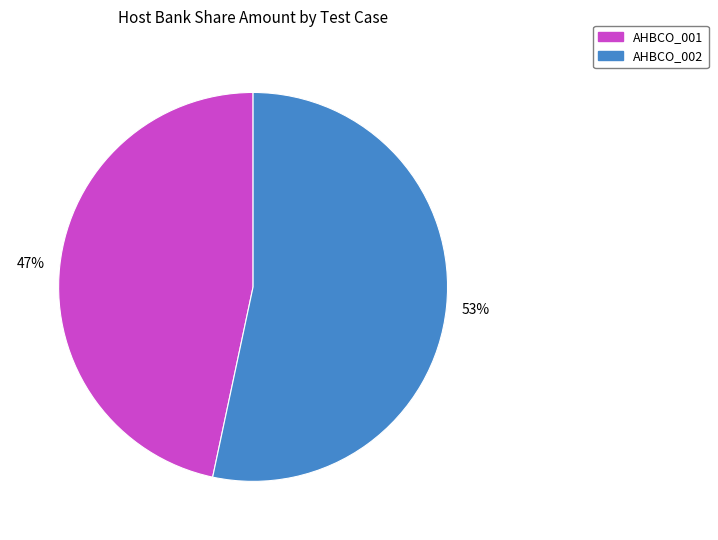

Count the number of slices in the pie.

2